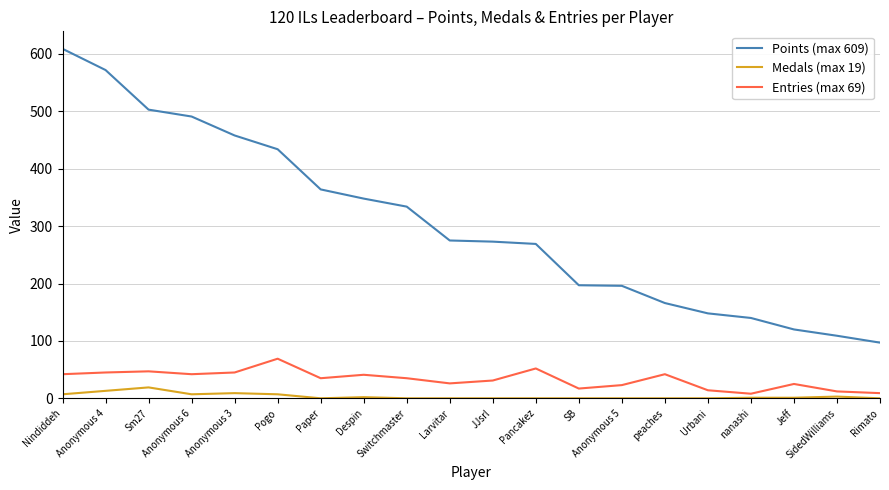

What is the difference between the Entries (max 69) values at peaches and Paper?

7